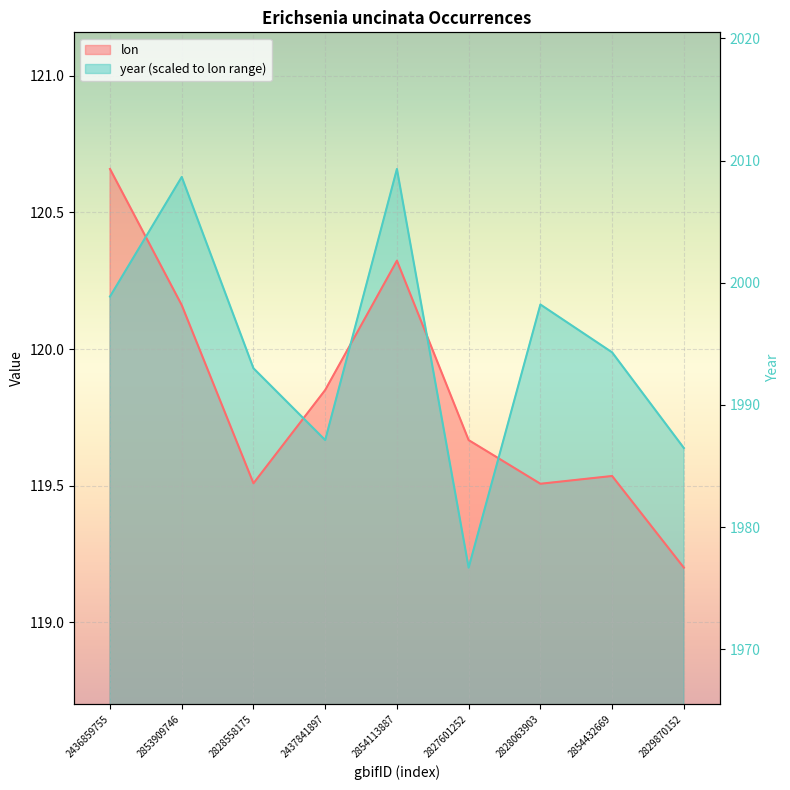

True or false: lon and year cross at least once.

True